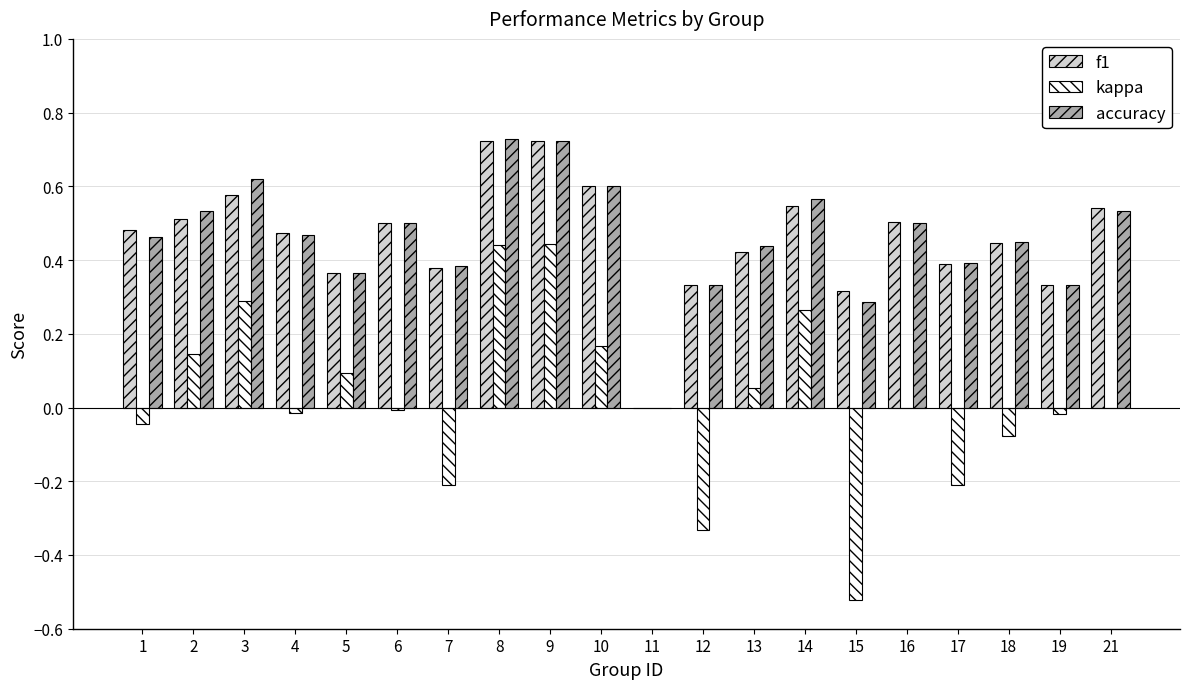

Between 3 and 16, which series saw the biggest shift?

kappa